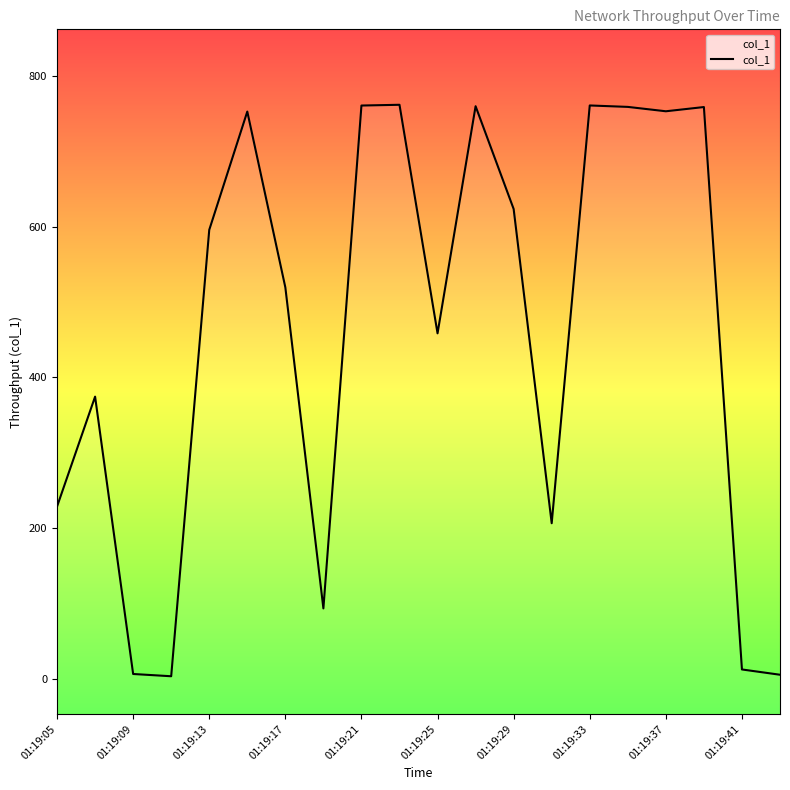

Reading right to left, list all the values displayed in this chart.

6.0	13.0	758.4	752.8	758.6	760.5	206.8	623.3	759.5	458.5	761.4	760.4	93.9	519.4	752.4	595.6	4.0	7.0	374.6	228.9